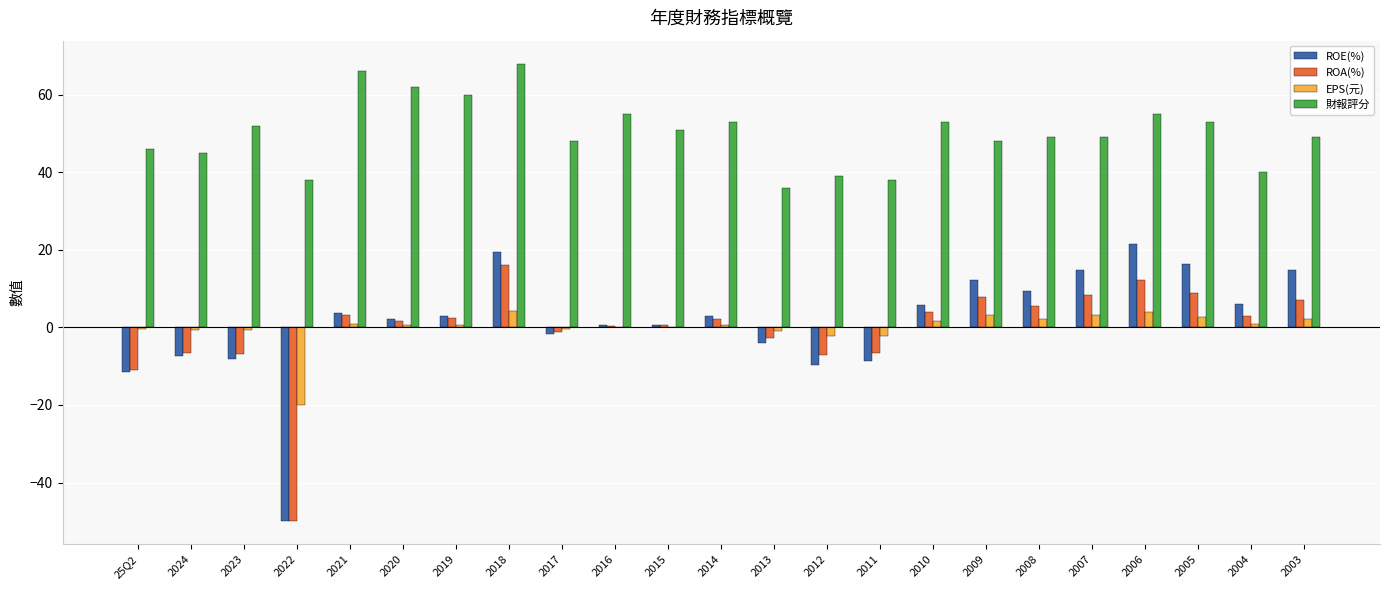

Read the EPS(元) value at 2009.

3.1